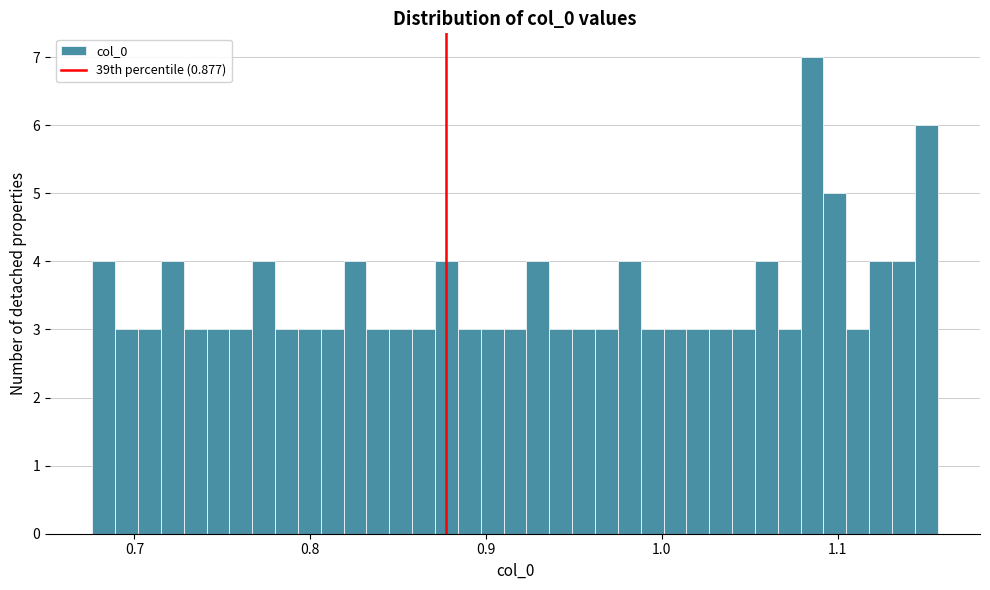

Read against the x-axis, roughly where is the centre of the tallest bar?

1.09